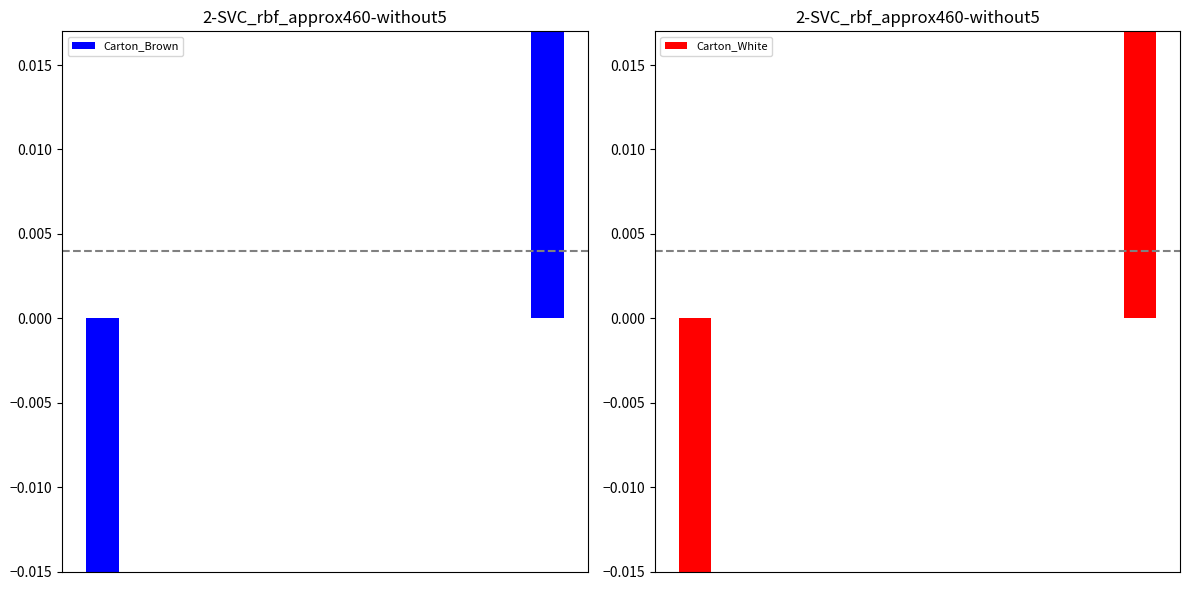

Are the bars horizontal?

No